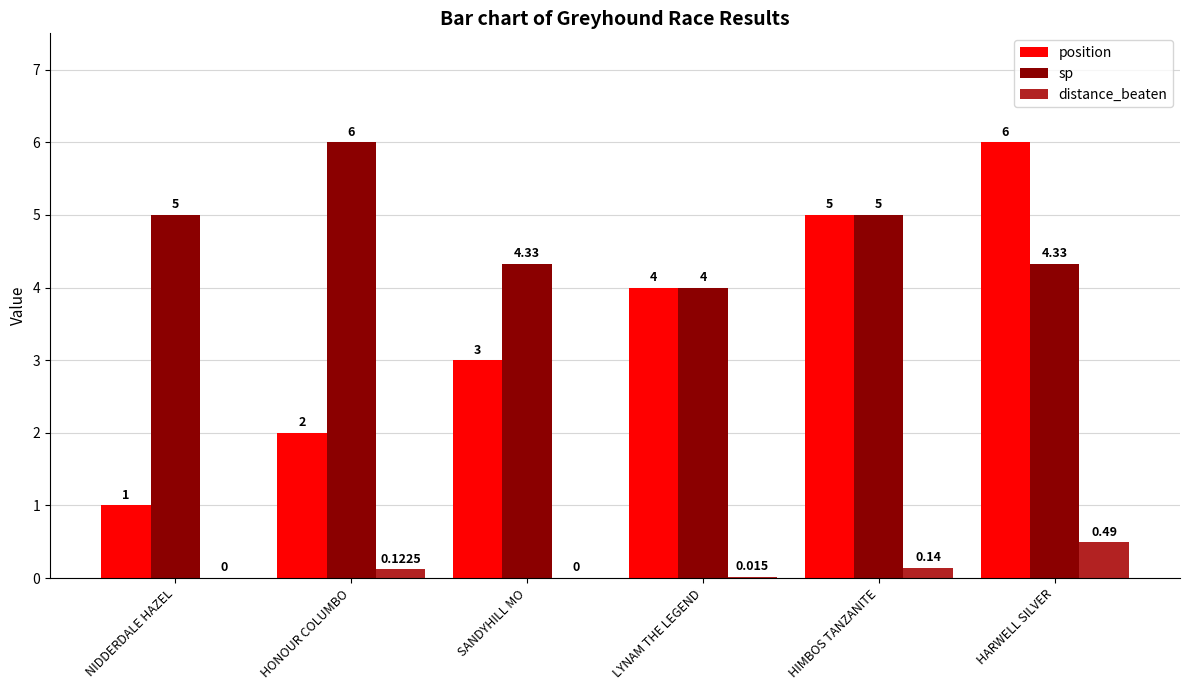

What is the average value of the sp series?

4.8